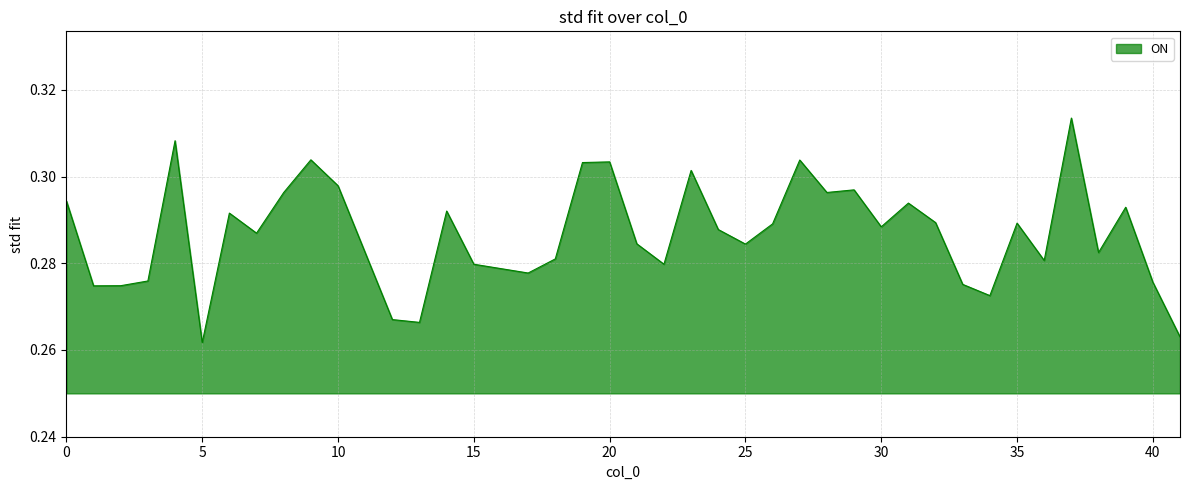

Does the chart display data point markers on the line(s)?

No